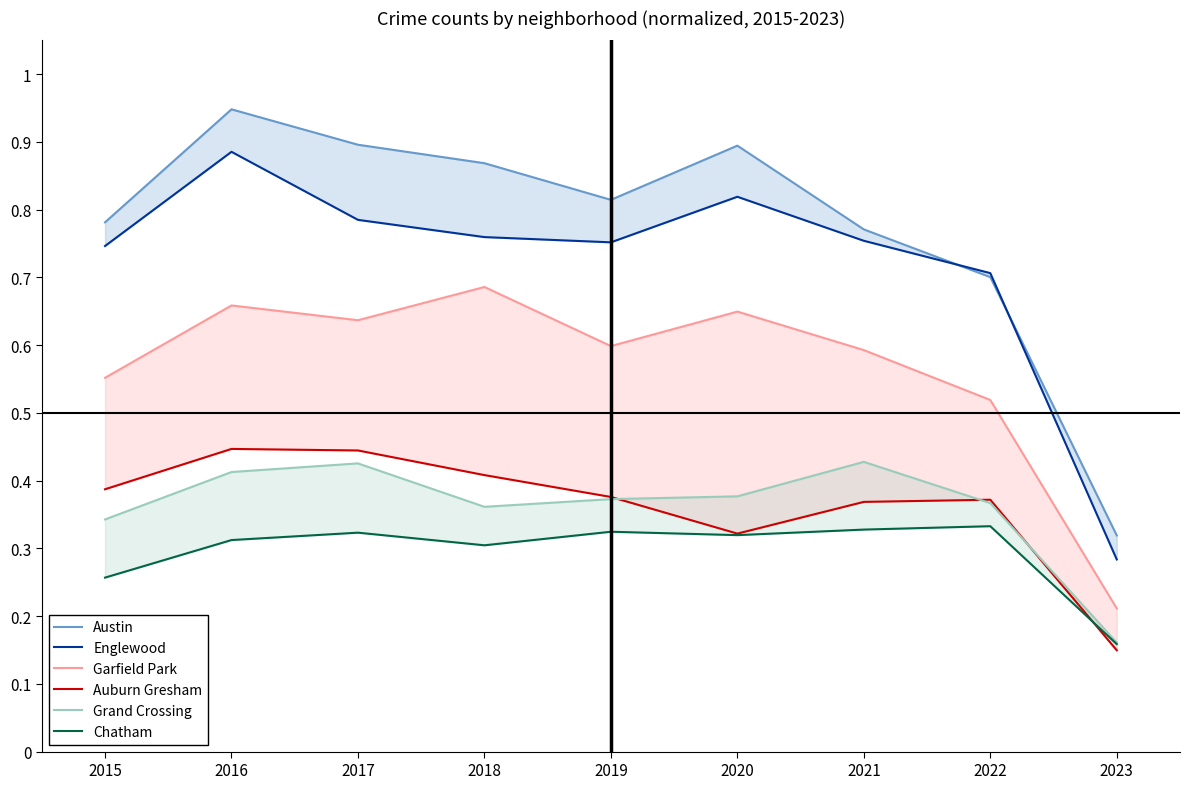

Is this an area chart (filled region under the line)?

No